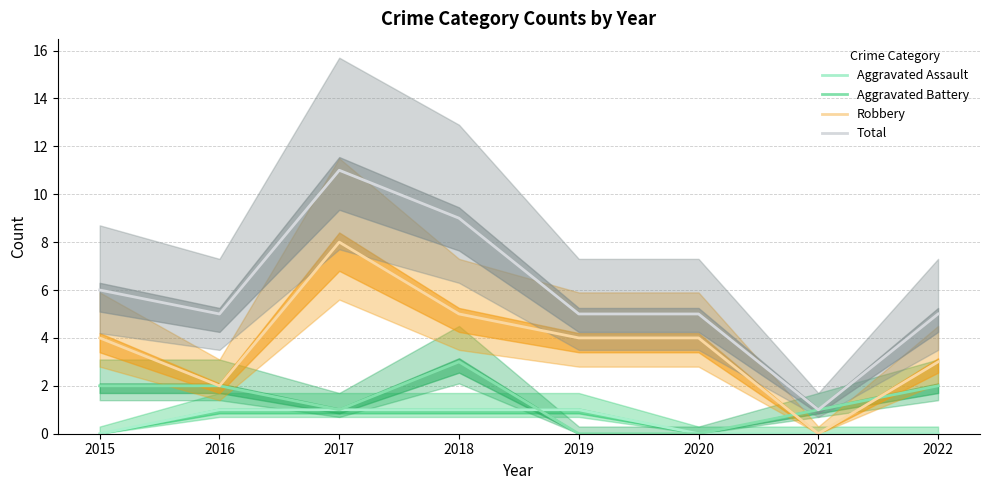

List the series in order of their peak value, highest first.

Total, Robbery, Aggravated Battery, Aggravated Assault